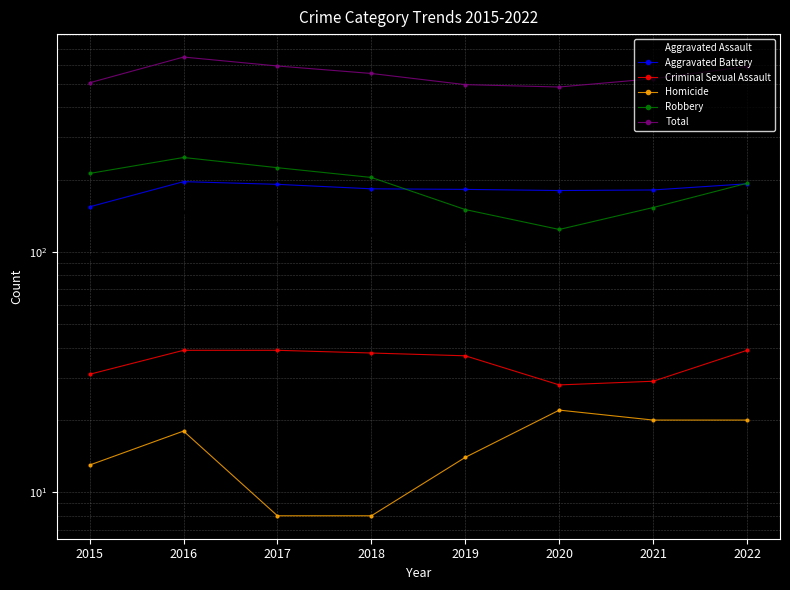

The value of Aggravated Assault at 2016 is 43. True or false?

False